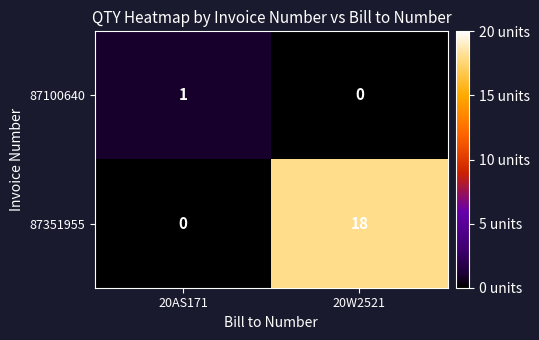

Reading right to left, what are all the values shown in this chart?

87100640: 20W2521=0	20AS171=1
87351955: 20W2521=18	20AS171=0